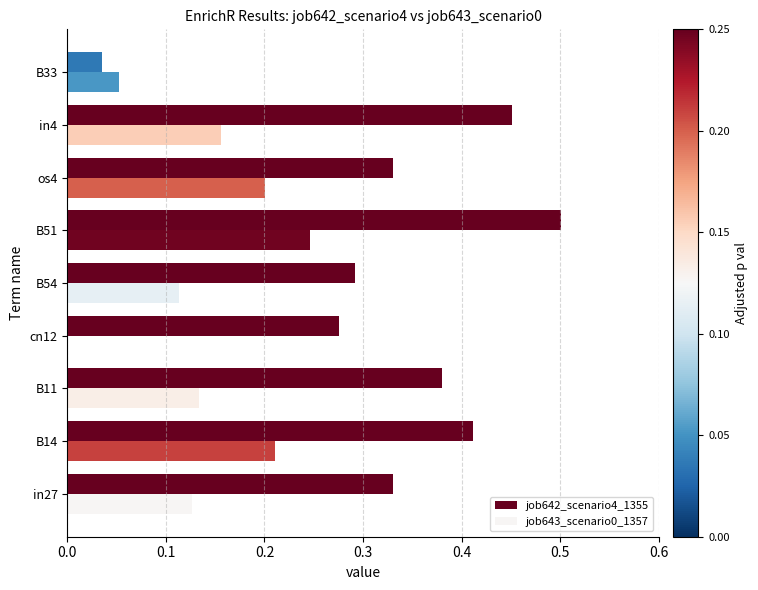

How many categories are shown in the chart?

9